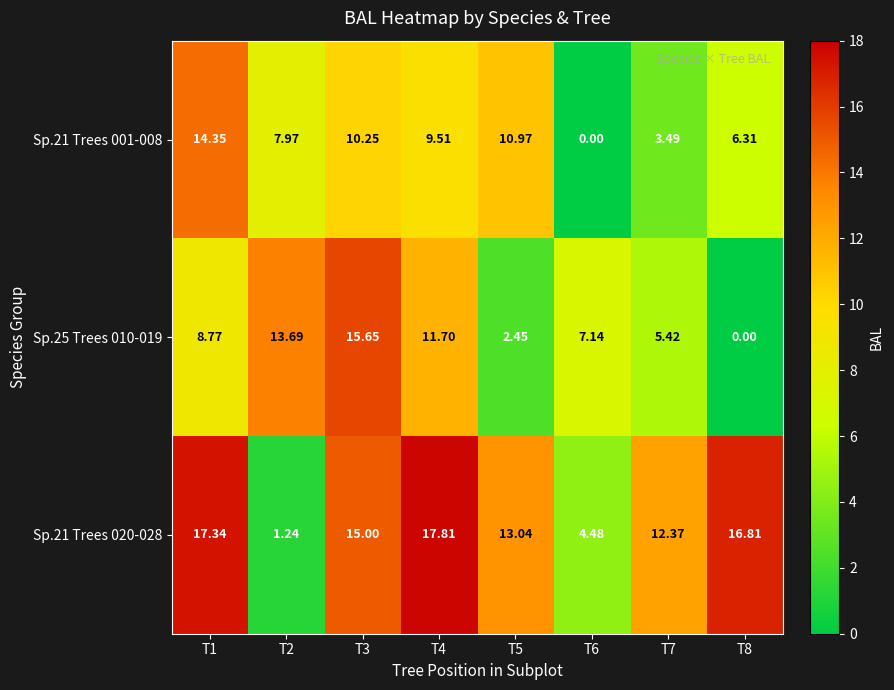

Which series has the largest range (max minus min)?

Sp.21 Trees 020-028